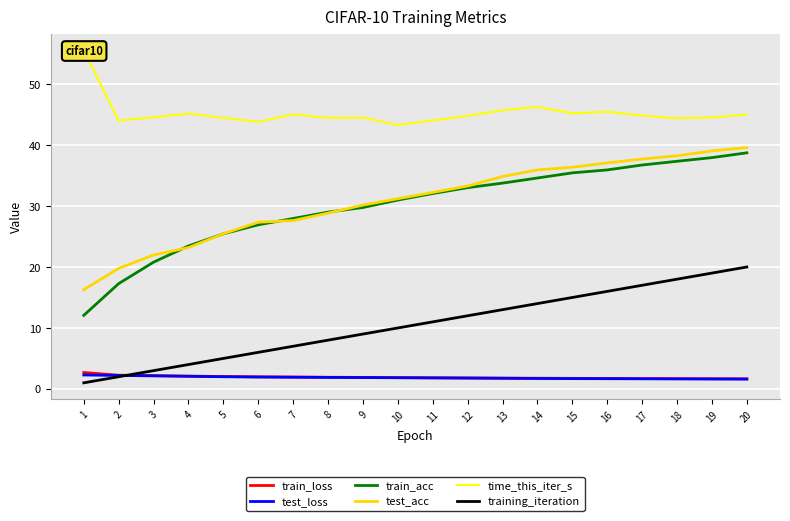

At which category is the sum across all series the highest?

20